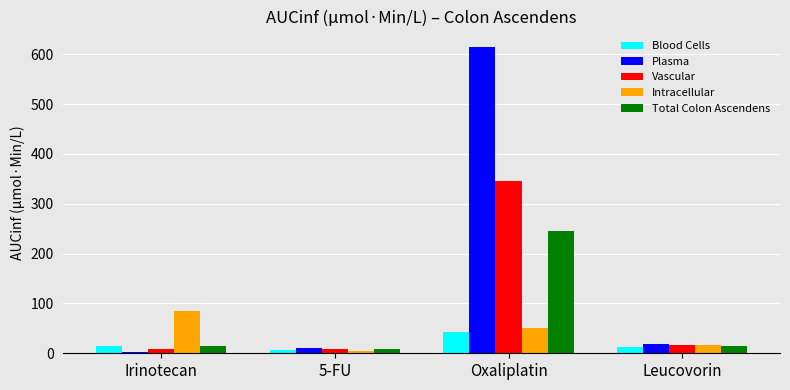

The value of Vascular at Oxaliplatin is 212.4. True or false?

False